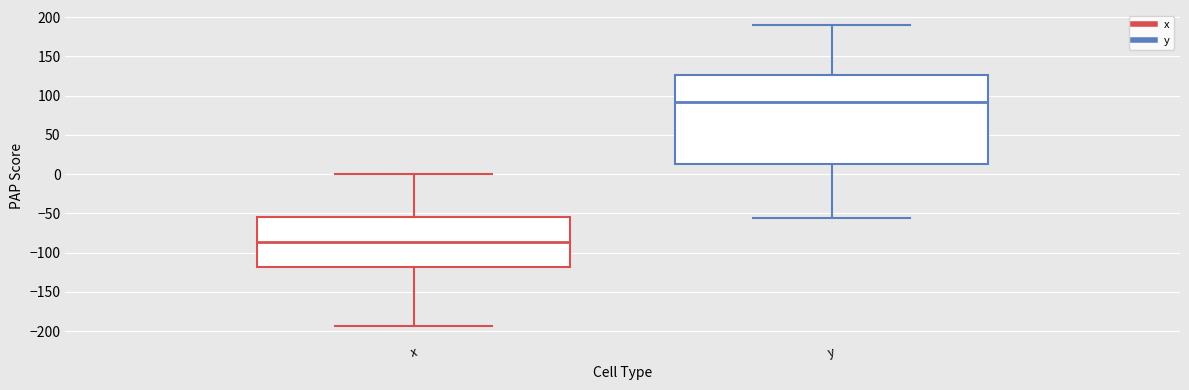

Reading left to right, read every box against the y-axis: the position of its median line, the range the box covers, and the ends of its whiskers. The values are not printed on the chart, so give them approximately, as read against the axis.

x: median -85, box -120 to -55, whiskers -195 to 0
y: median 90, box 15 to 125, whiskers -55 to 190